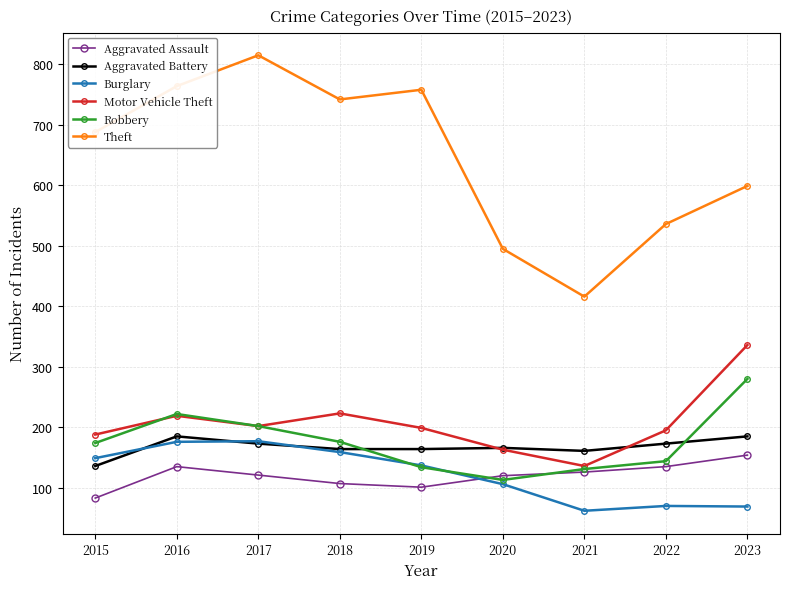

How many series are shown in this chart?

6